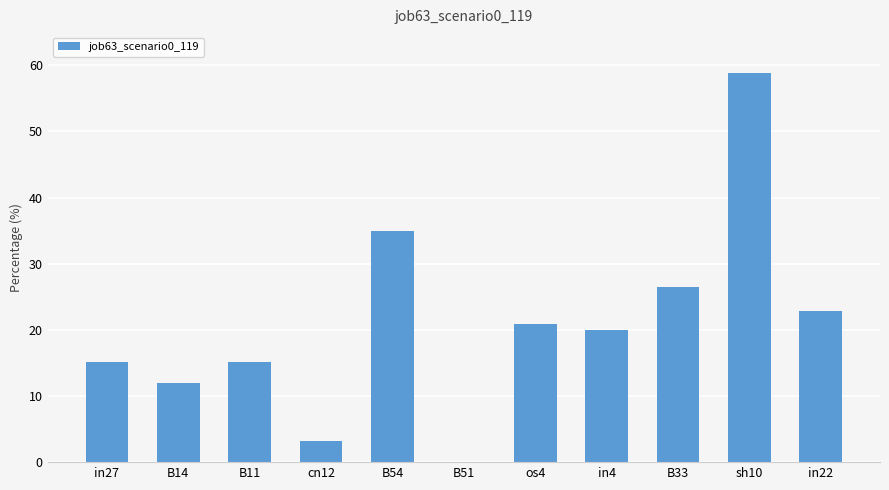

List the labels in order of value, largest first.

sh10, B54, B33, in22, os4, in4, in27, B11, B14, cn12, B51